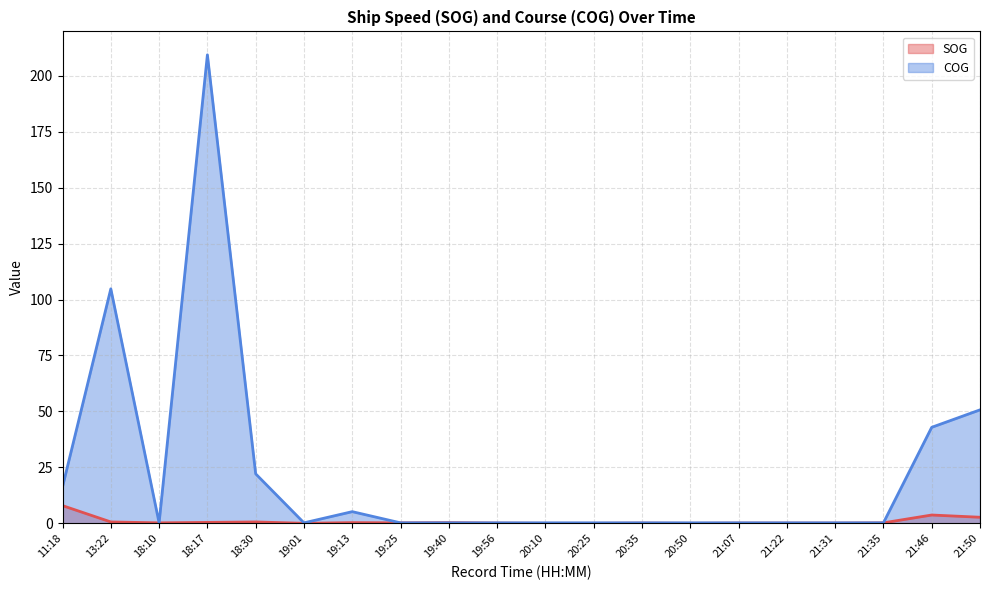

How many categories are shown in the chart?

20